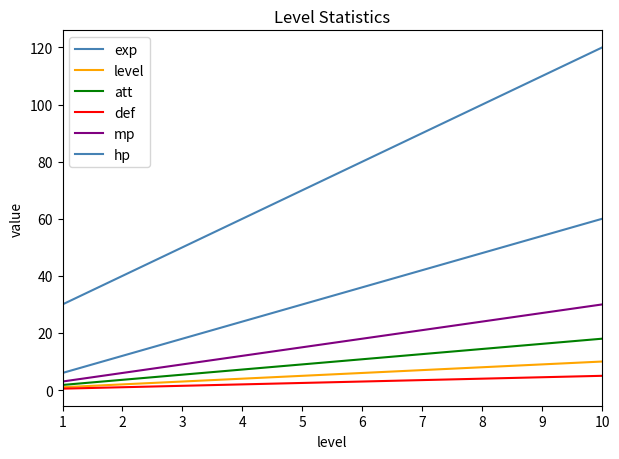

Which series has the largest total across all categories?

exp